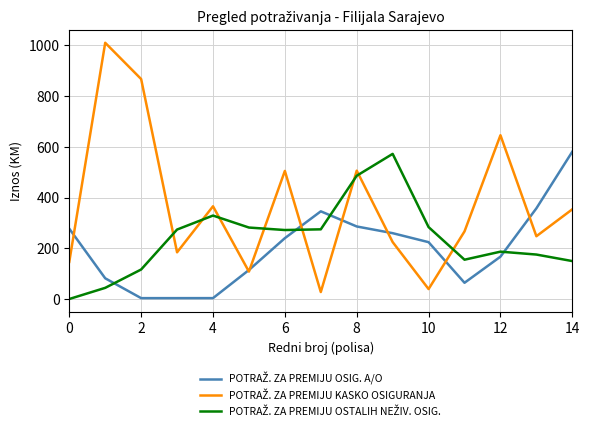

How many lines are shown in the chart?

3